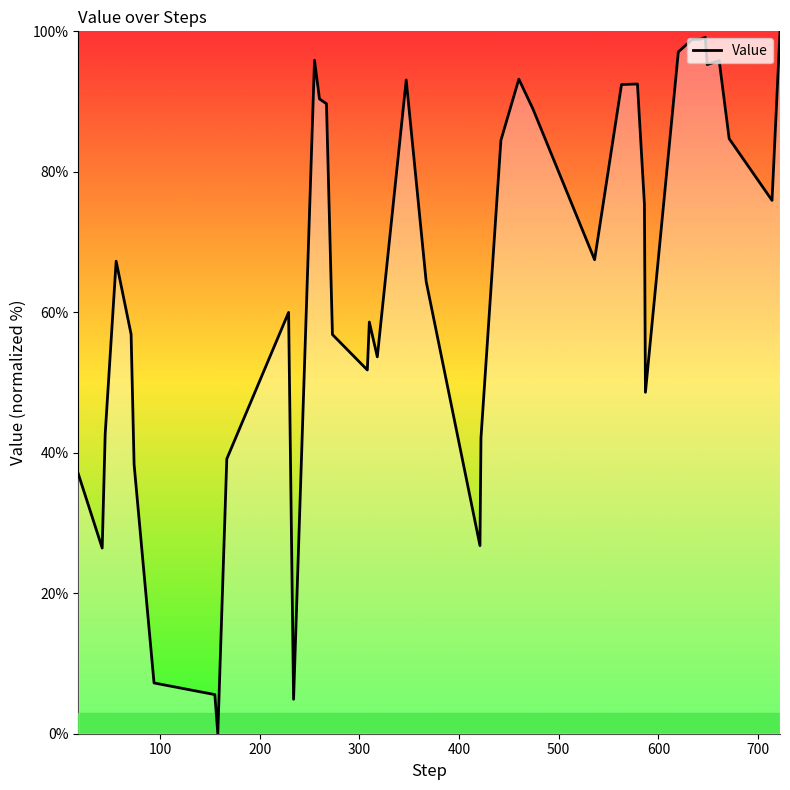

What is the difference between the maximum and minimum values?

100.0